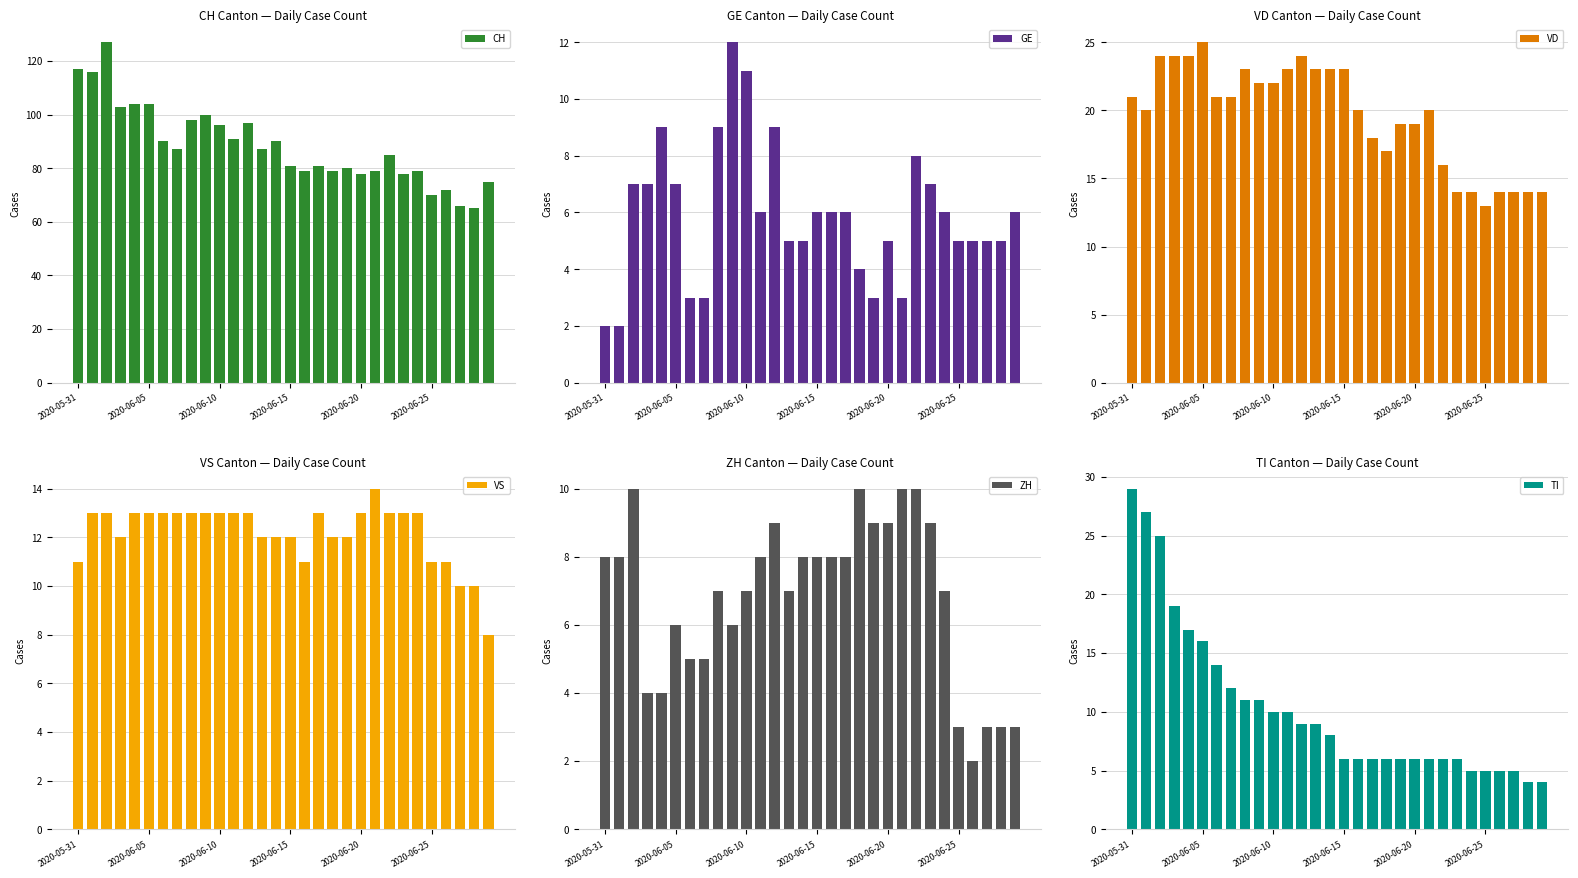

What is the difference between the second highest and second lowest values in the CH series?

51